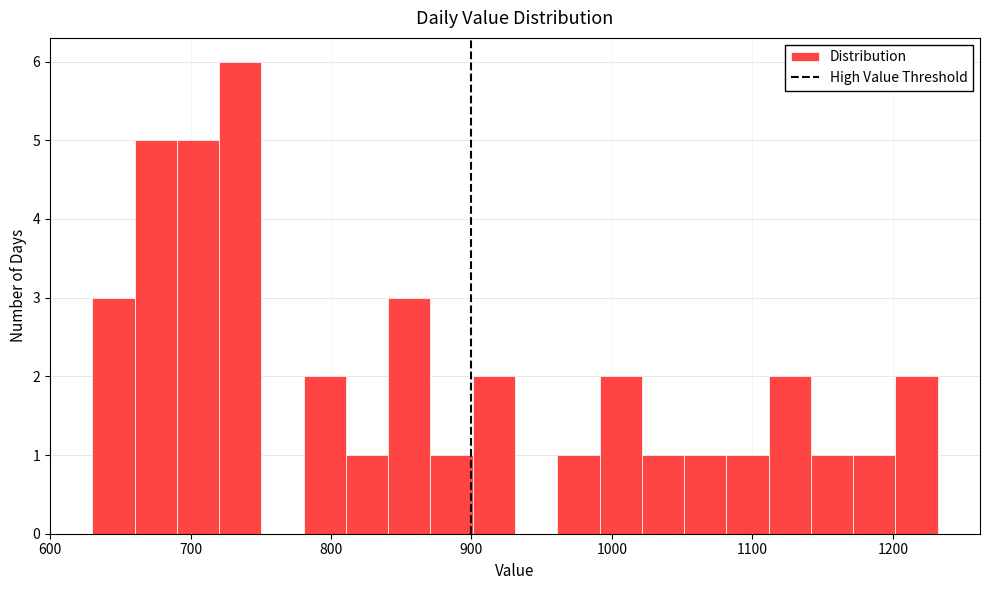

Read against the x-axis, roughly where is the centre of the tallest bar?

740